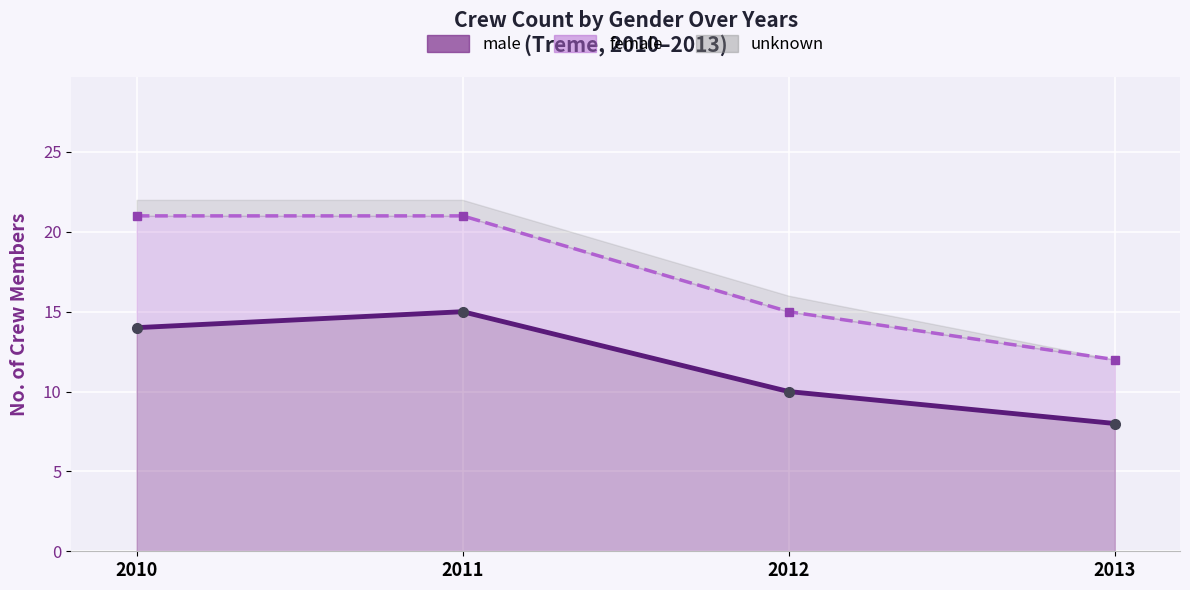

True or false: male (line) has a value of 12 at 2013.

False